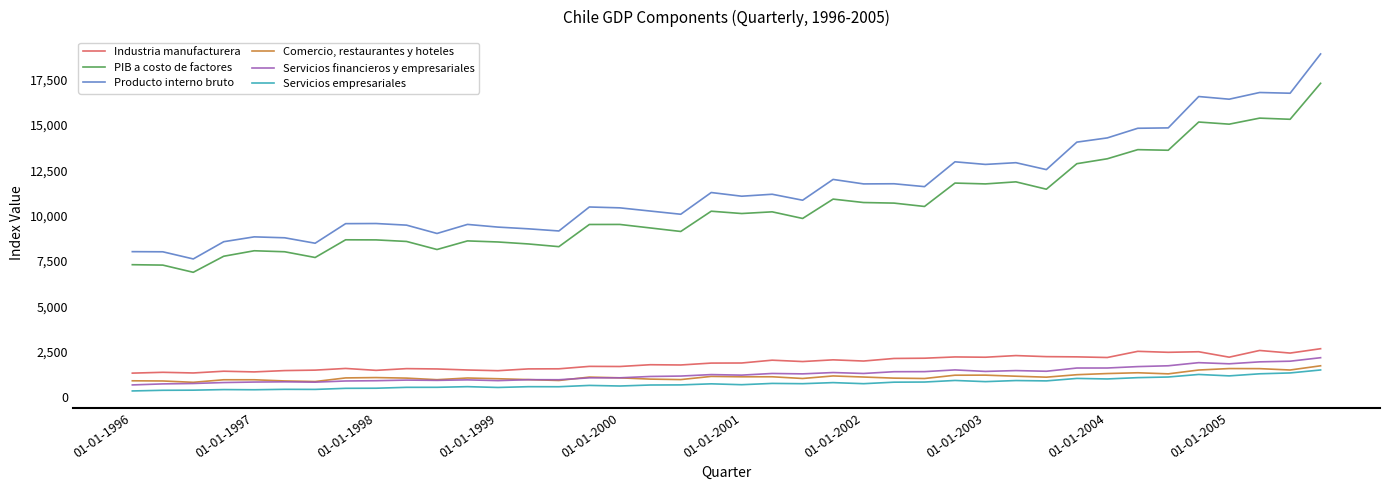

Does the chart display data point markers on the line(s)?

No